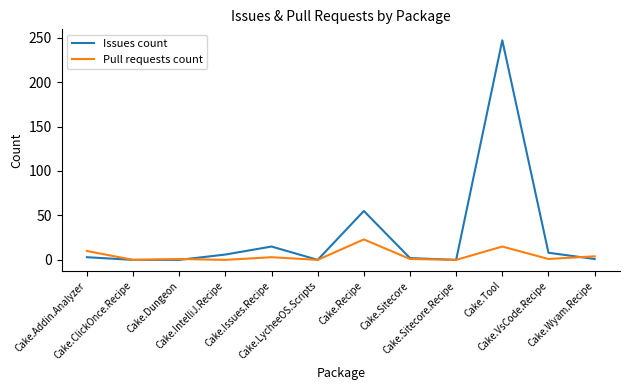

What position from the right is Cake.ClickOnce.Recipe?

11